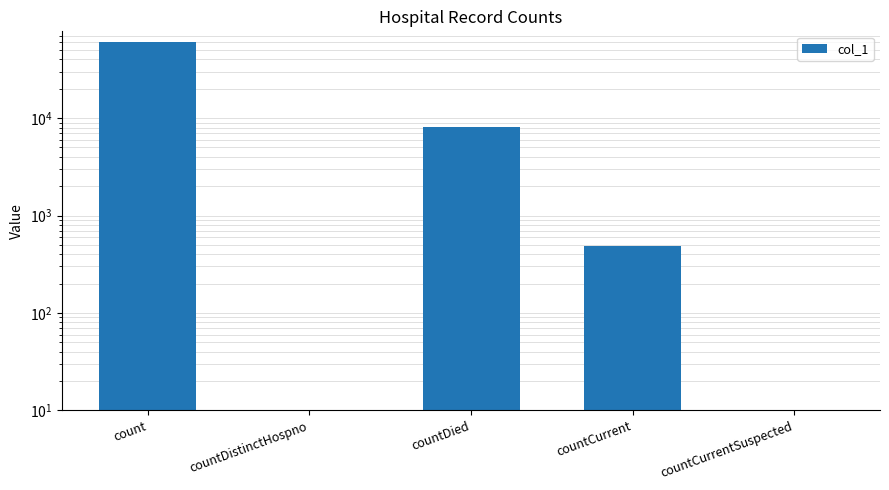

What position from the right is countDistinctHospno?

4